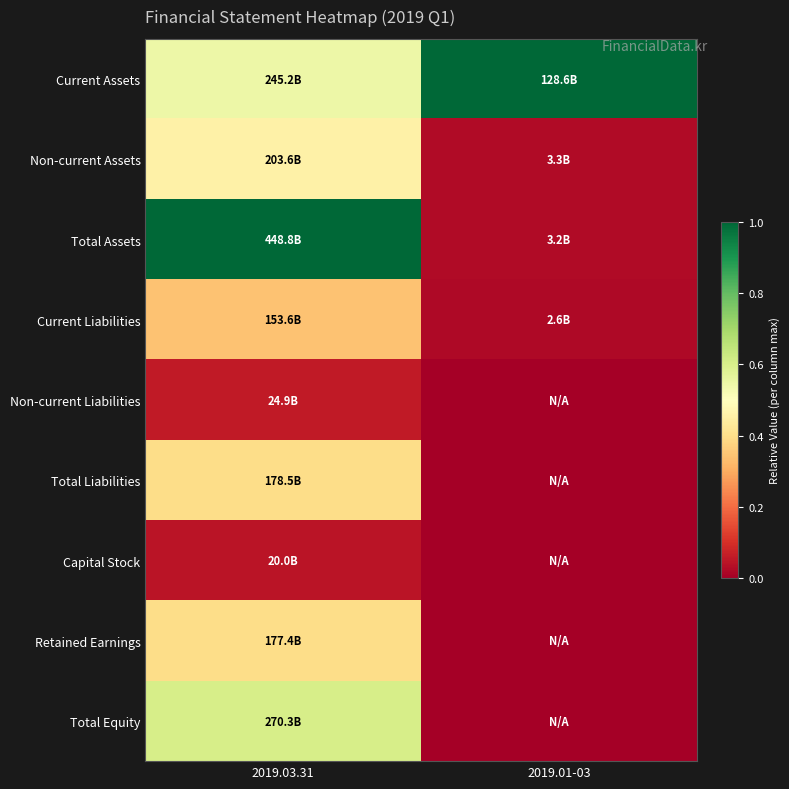

Reading left to right, list all the values displayed in this chart.

Current Assets: 2019.03.31=0.5	2019.01-03=1.0
Non-current Assets: 2019.03.31=0.5	2019.01-03=0.0
Total Assets: 2019.03.31=1.0	2019.01-03=0.0
Current Liabilities: 2019.03.31=0.3	2019.01-03=0.0
Non-current Liabilities: 2019.03.31=0.1	2019.01-03=0.0
Total Liabilities: 2019.03.31=0.4	2019.01-03=0.0
Capital Stock: 2019.03.31=0.0	2019.01-03=0.0
Retained Earnings: 2019.03.31=0.4	2019.01-03=0.0
Total Equity: 2019.03.31=0.6	2019.01-03=0.0